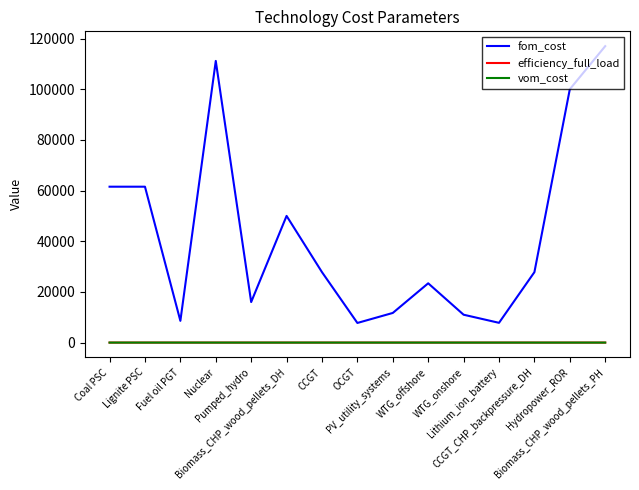

True or false: efficiency_full_load and fom_cost intersect in this chart.

False